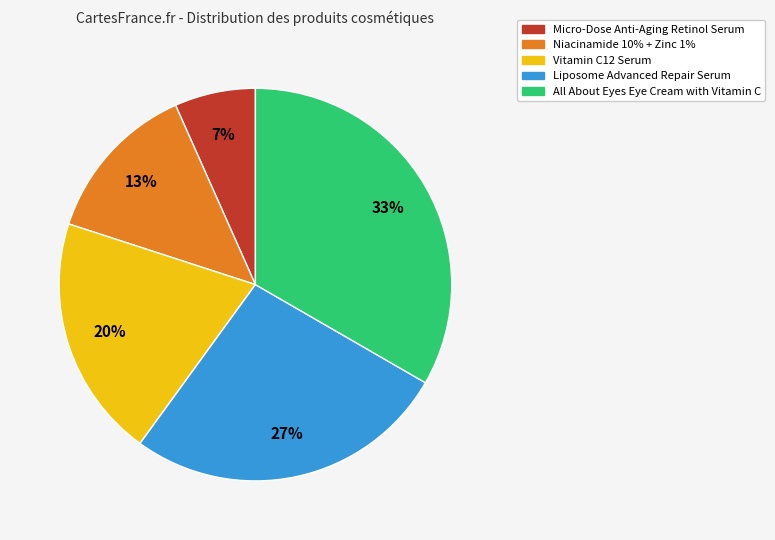

To the nearest percent, what is the combined percentage of Vitamin C12 Serum and Liposome Advanced Repair Serum?

47%